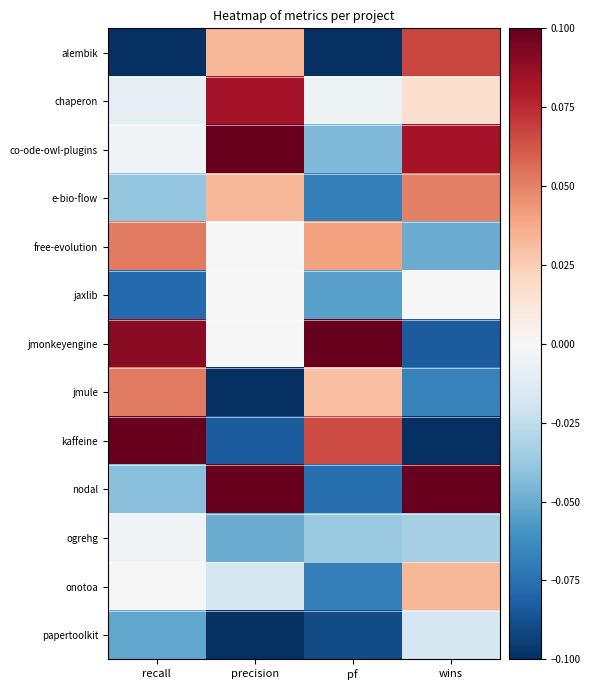

What is the maximum value shown in the chart?

0.1